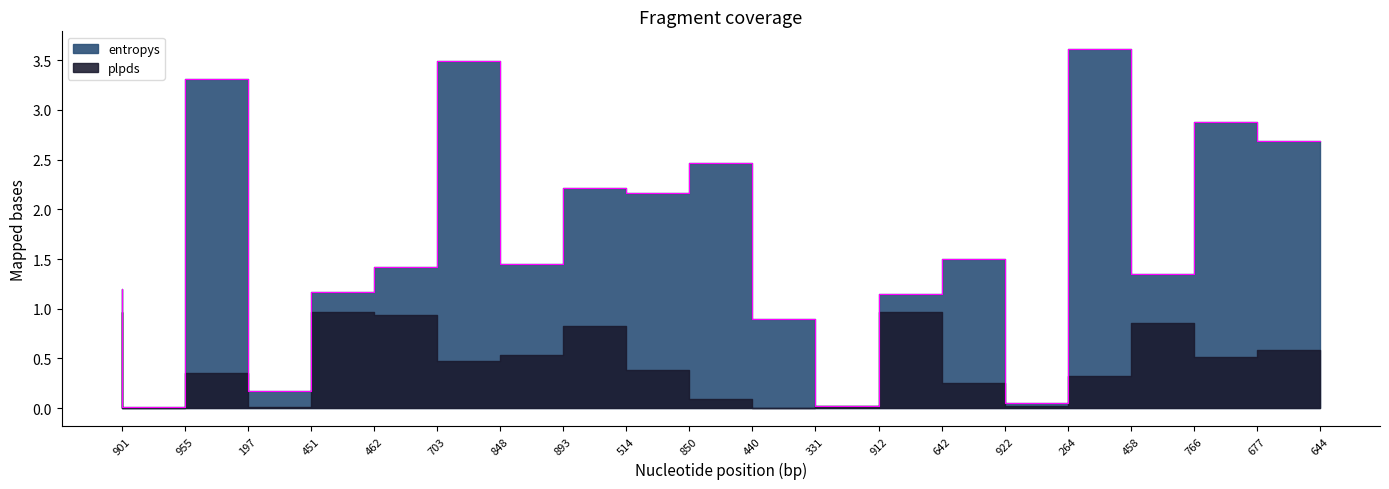

Rank the series by their maximum value, from highest to lowest.

entropys, plpds